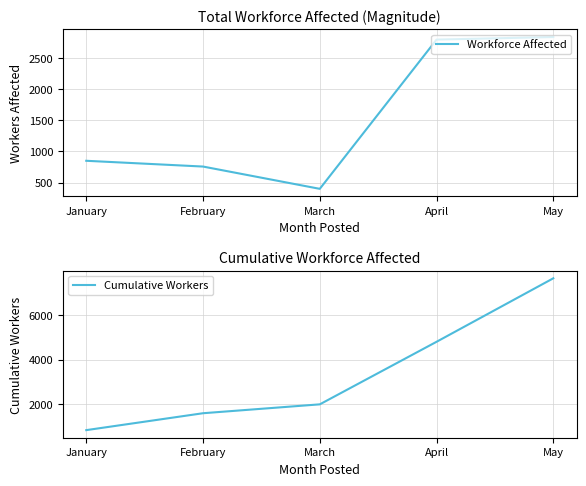

The value of Workforce Affected at March is 617. True or false?

False